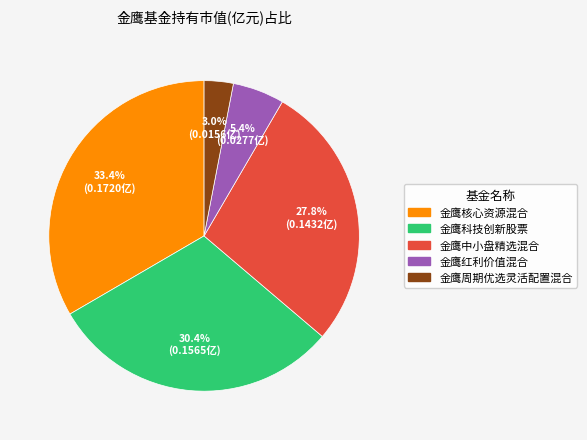

Combined, what portion of the pie is 金鹰科技创新股票 and 金鹰周期优选灵活配置混合?

33.4%